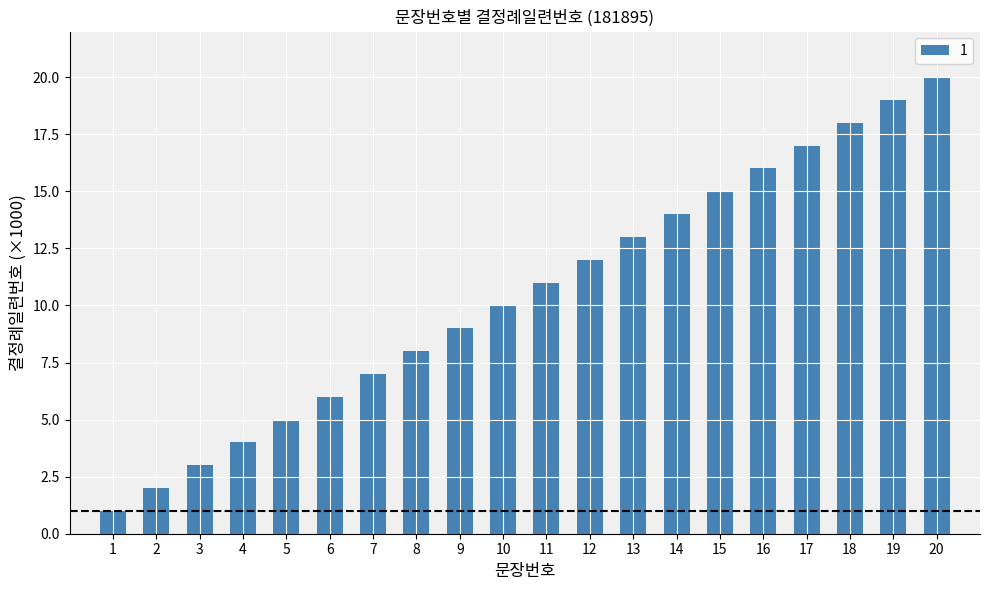

Where is the data nearest to the value 10?

10